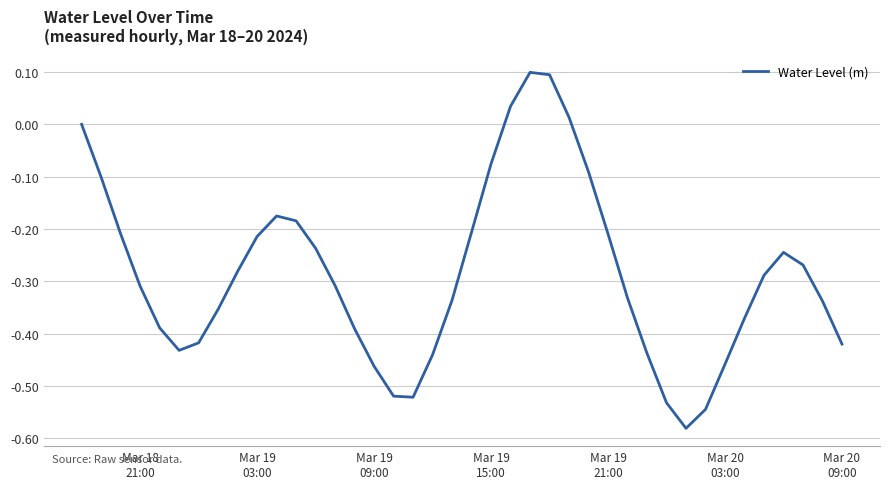

Reading right to left, transcribe all the data shown in this chart.

-0.4	-0.3	-0.3	-0.2	-0.3	-0.4	-0.5	-0.5	-0.6	-0.5	-0.4	-0.3	-0.2	-0.1	0.0	0.1	0.1	0.0	-0.1	-0.2	-0.3	-0.4	-0.5	-0.5	-0.5	-0.4	-0.3	-0.2	-0.2	-0.2	-0.2	-0.3	-0.4	-0.4	-0.4	-0.4	-0.3	-0.2	-0.1	0.0